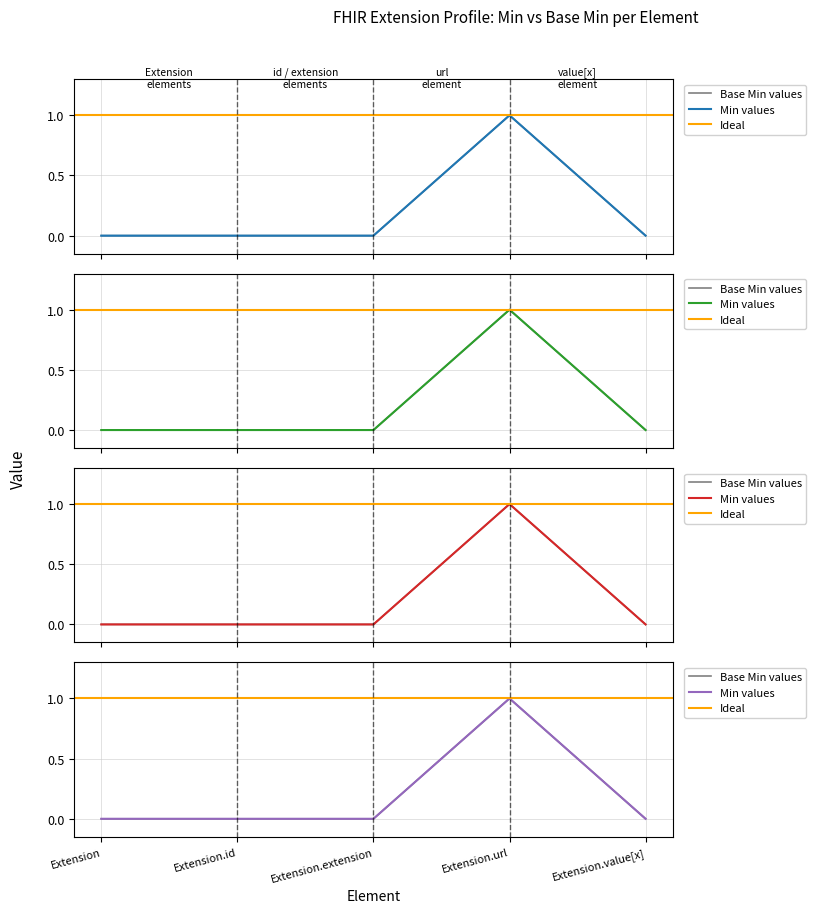

How many interior local peaks does the Min series have?

1